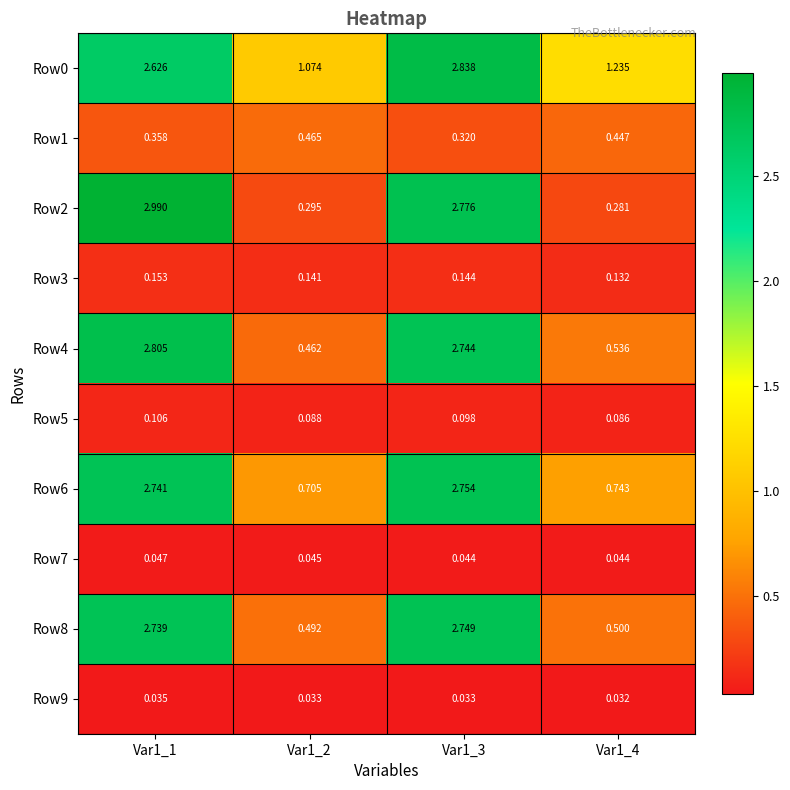

Is the value of Row6 at Var1_3 greater than the value of Row5 at Var1_1?

Yes